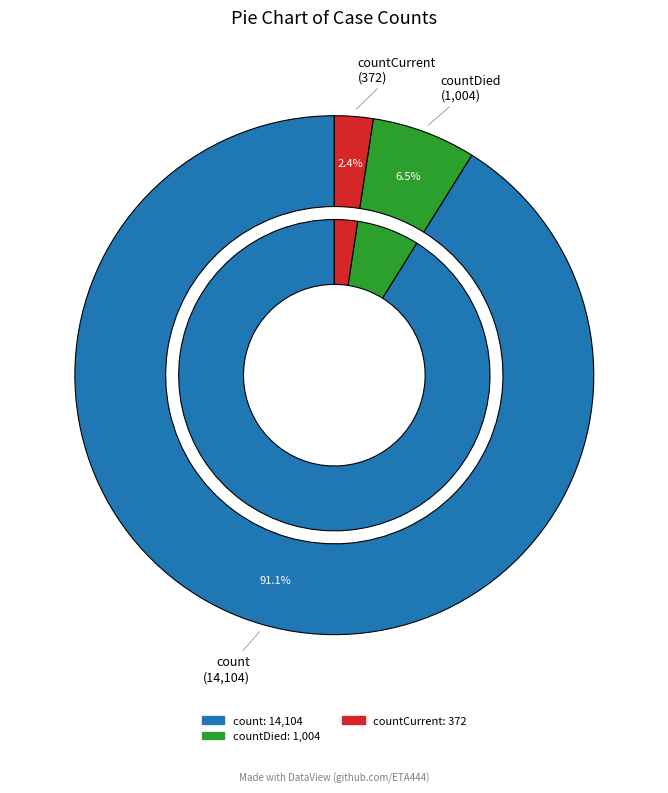

Does any single category account for the majority?

Yes